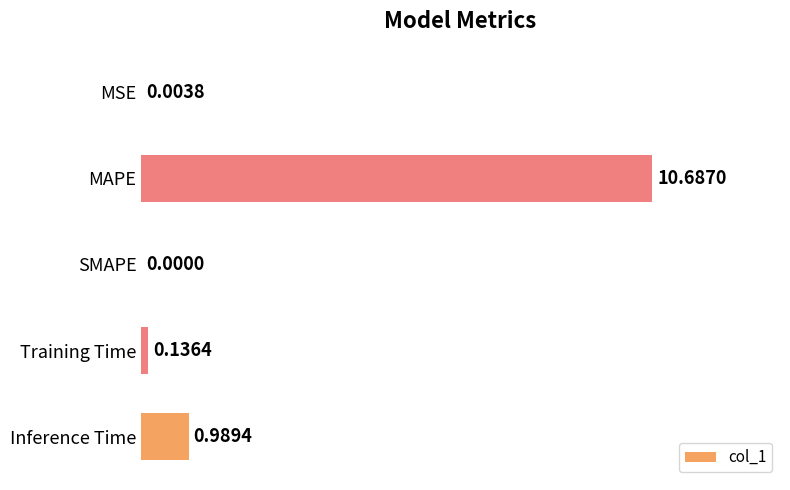

Where is the data nearest to the value 5?

Inference Time